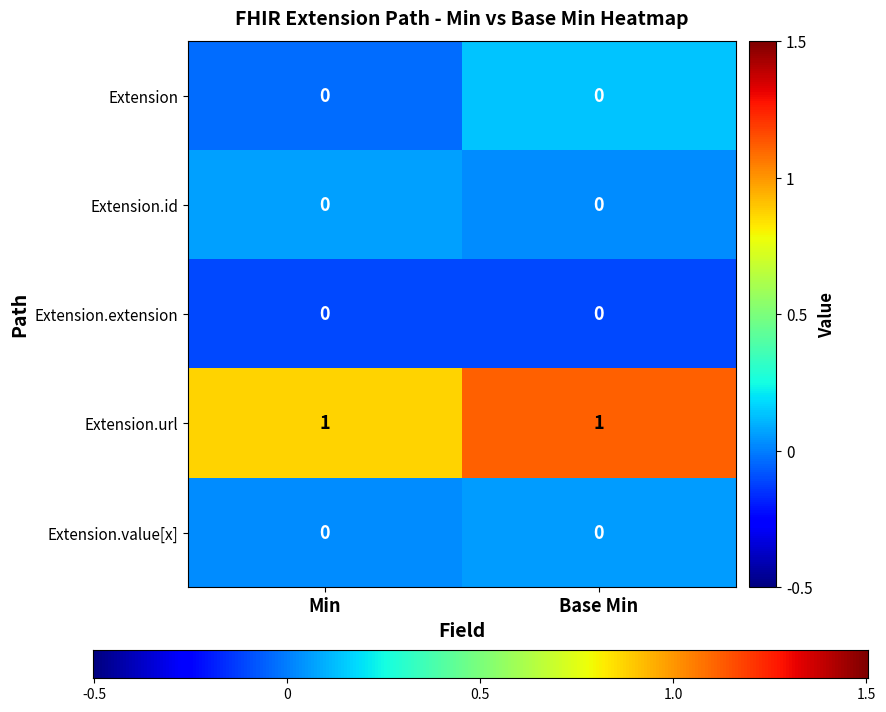

How many series are shown in this chart?

5